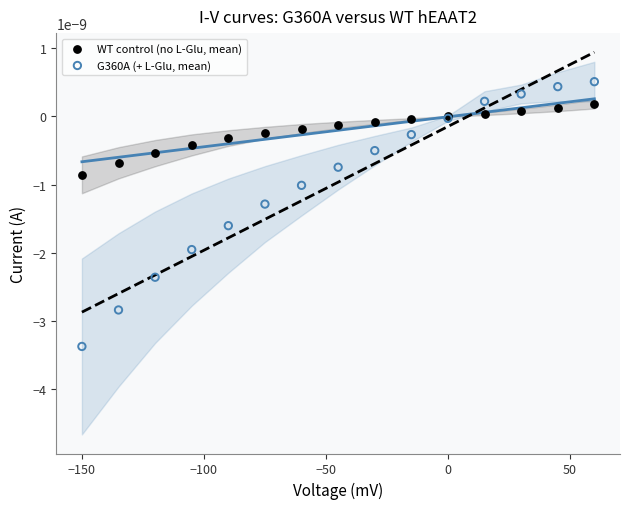

Which series contains the lowest Y value?

G360A (+ L-Glu, mean)